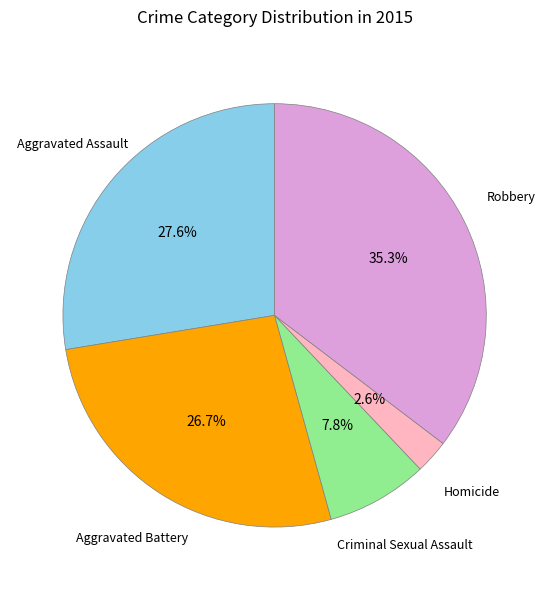

Count the number of slices in the pie.

5